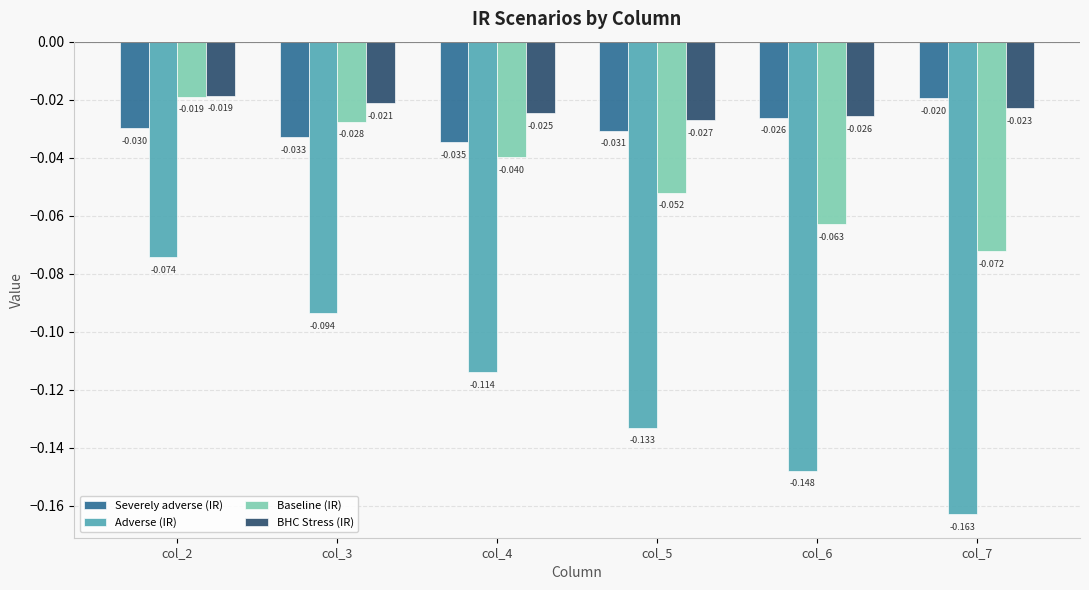

Between col_3 and col_7, which series saw the biggest shift?

Adverse (IR)